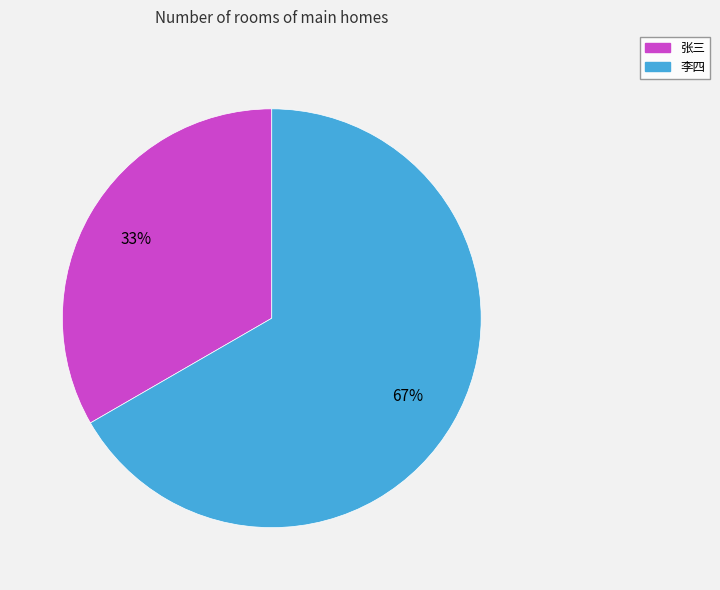

Which slice is the smallest?

张三